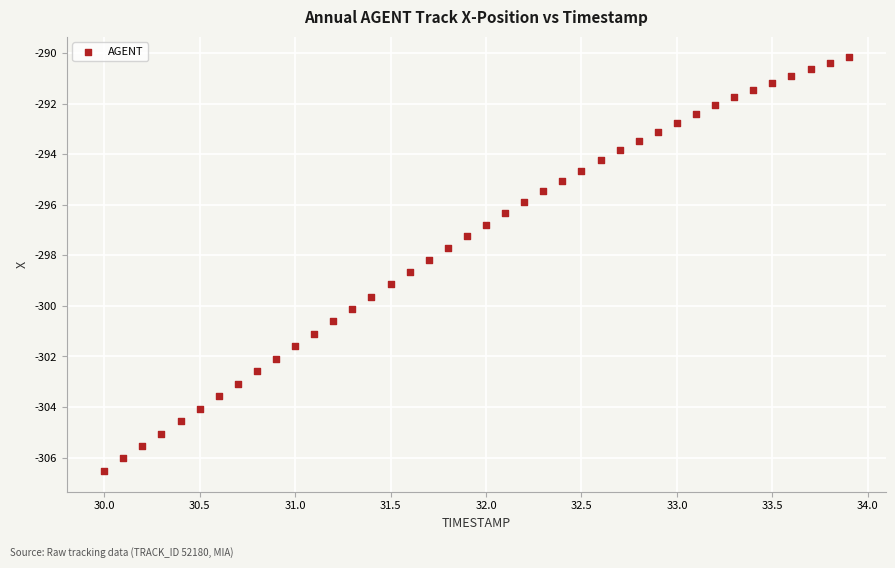

What is the range of X values (max minus min)?

3.9